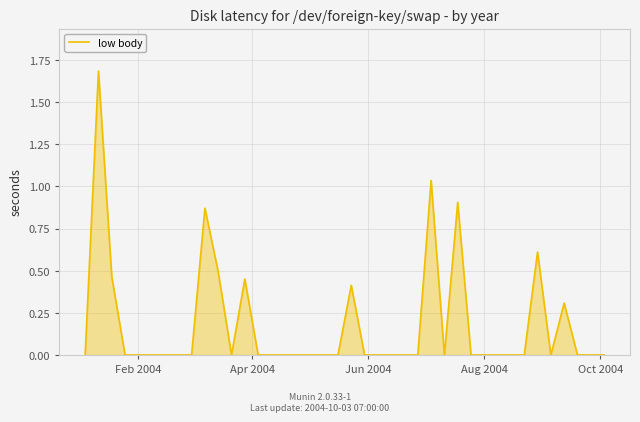

What is the difference between the maximum and second lowest values?

1.7